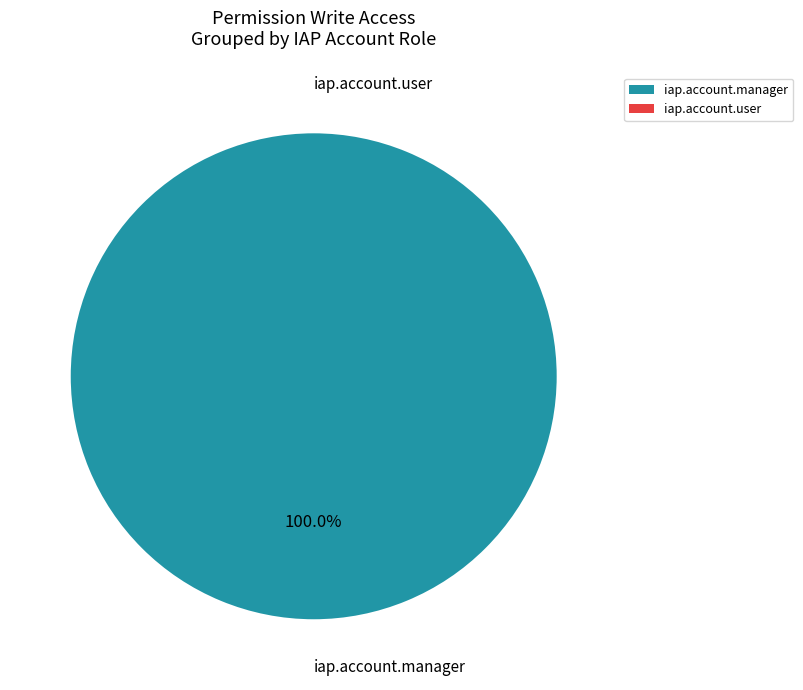

To the nearest percent, what is the difference between the iap.account.manager and iap.account.user slice percentages?

100%